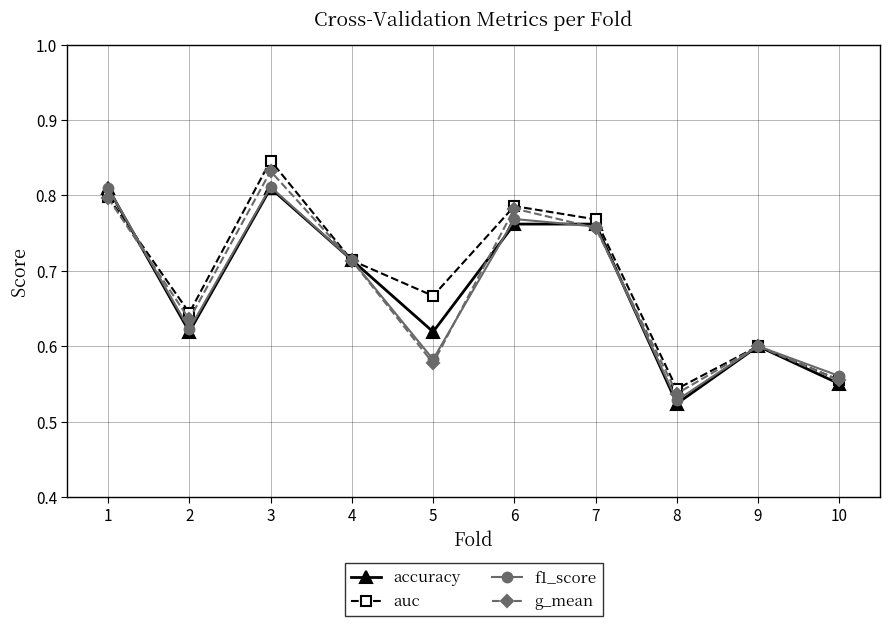

At which category is the sum across all series the highest?

3